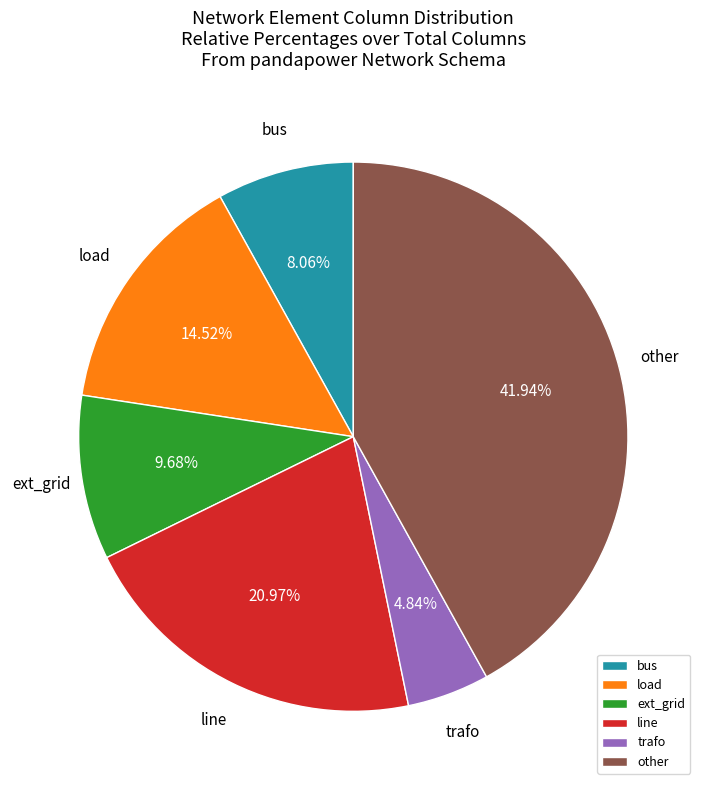

Does line account for over 50% of the chart?

No